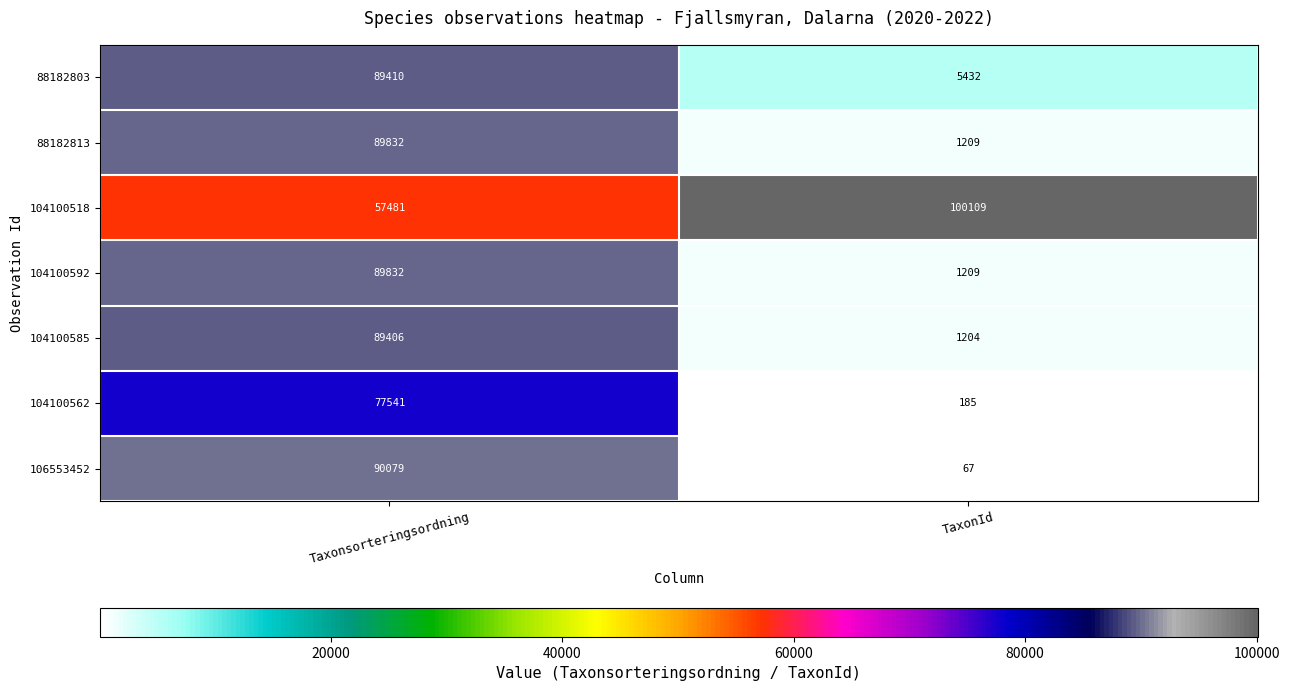

Where is 104100592 nearest to the value 45520?

TaxonId